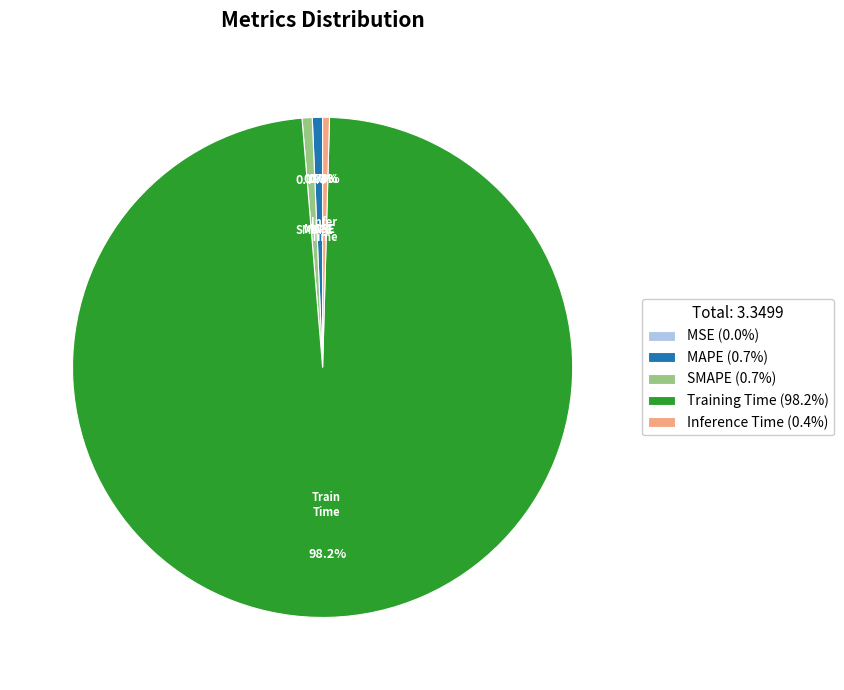

Is there a majority slice in this chart?

Yes